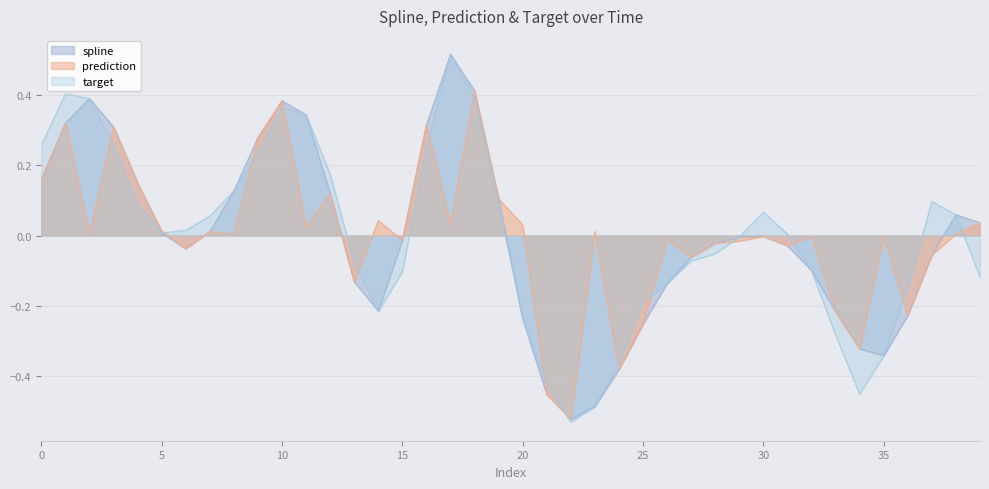

At which label is spline closest to 0?

30